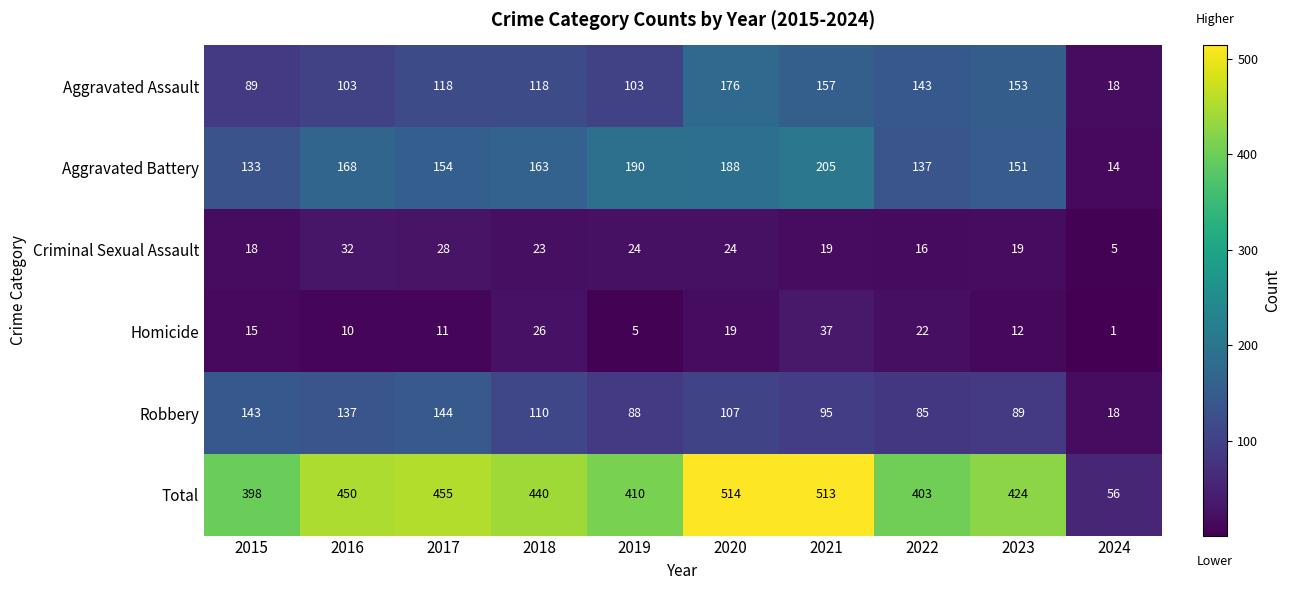

What is the total value across all series at 2018?

880